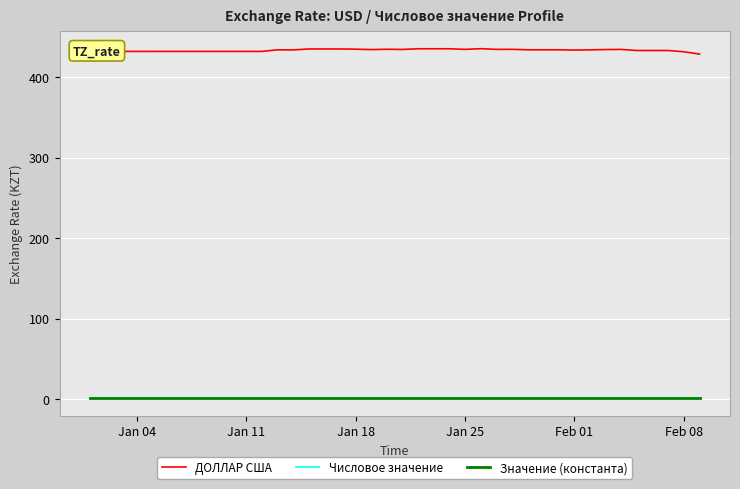

Where is ДОЛЛАР США nearest to the value 431?

Feb 08